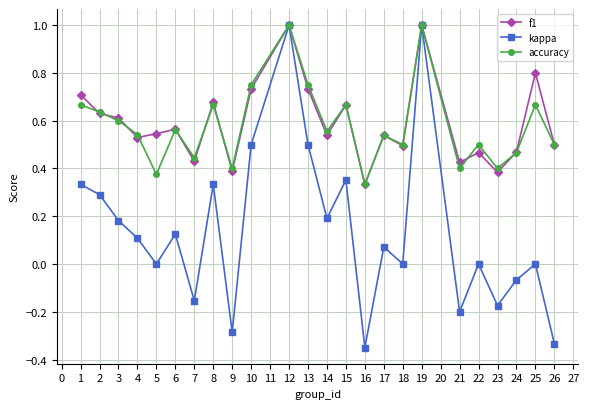

The kappa series shows 0.3 at 1. True or false?

True